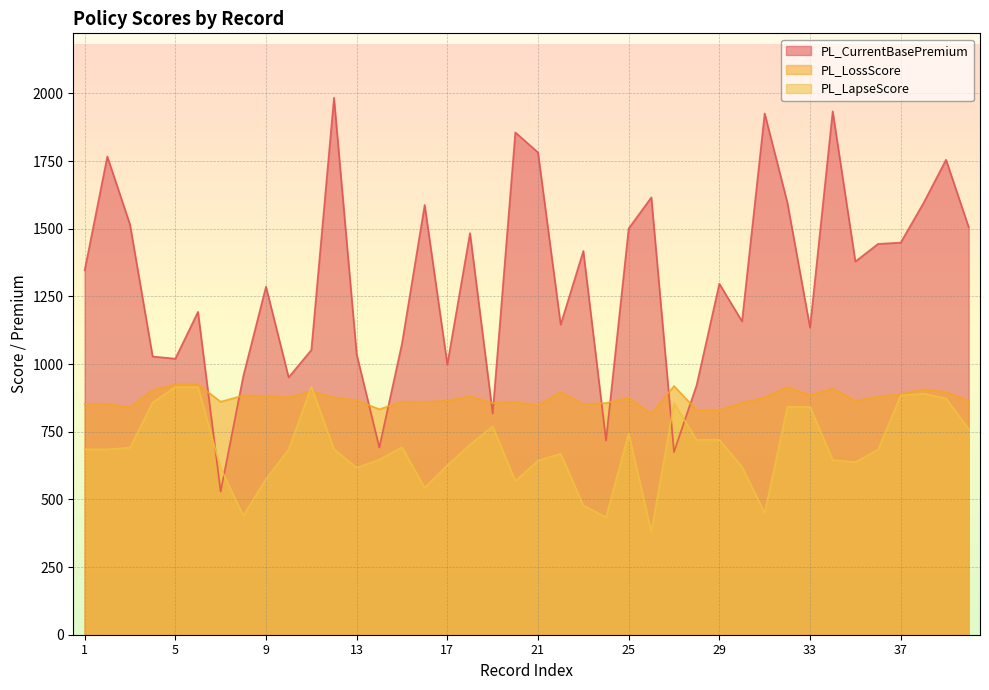

Which category has the lowest value in the PL_CurrentBasePremium series?

7